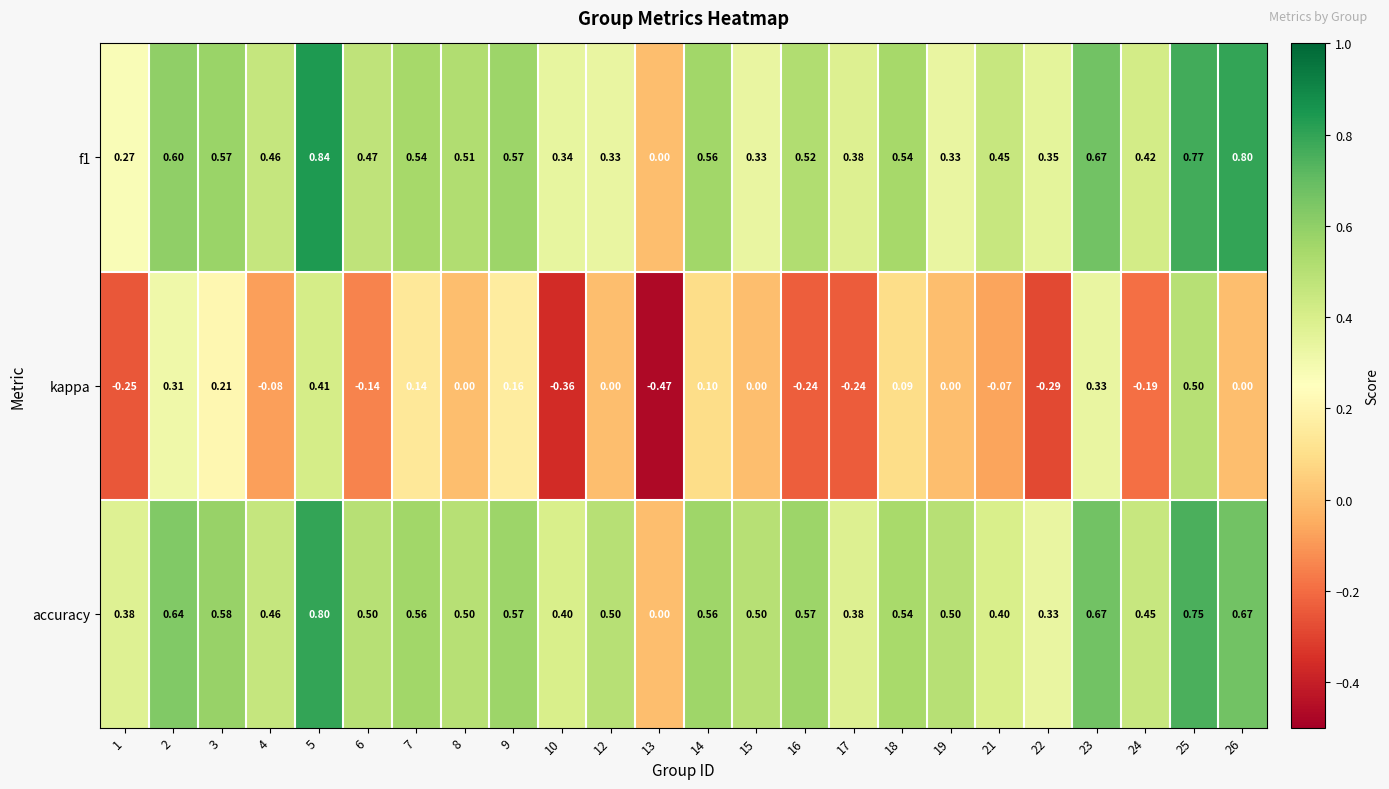

How many data points does each series have?

24